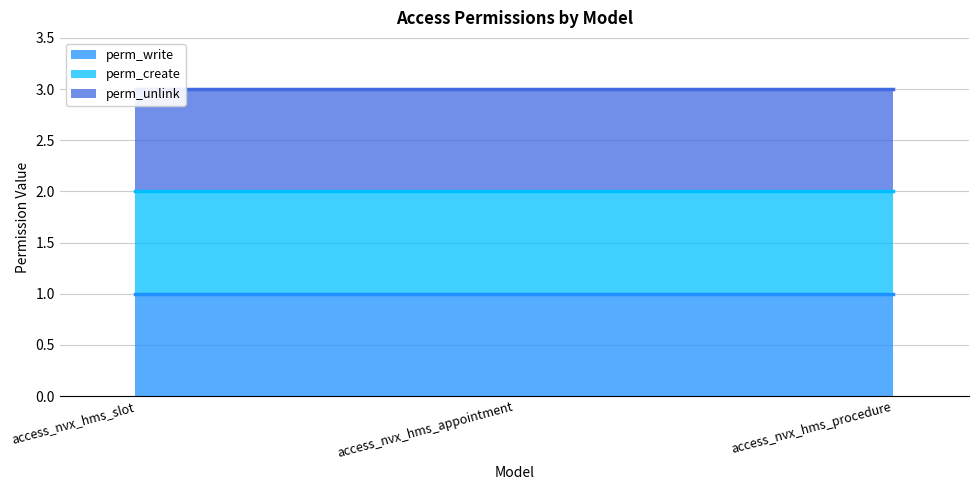

Rank the series at access_nvx_hms_appointment from highest to lowest value.

perm_unlink (line), perm_create (line), perm_write (line)